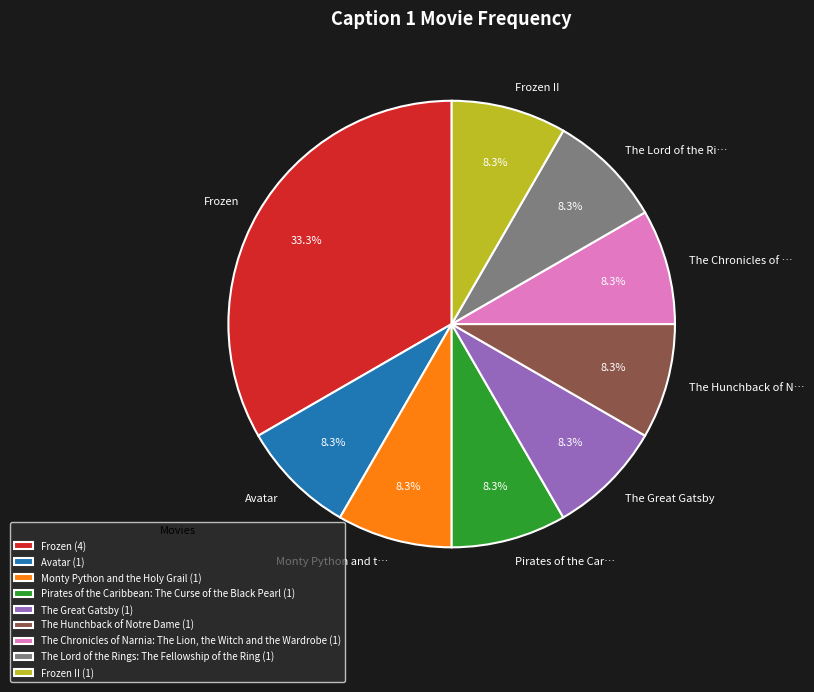

Count the number of slices in the pie.

9